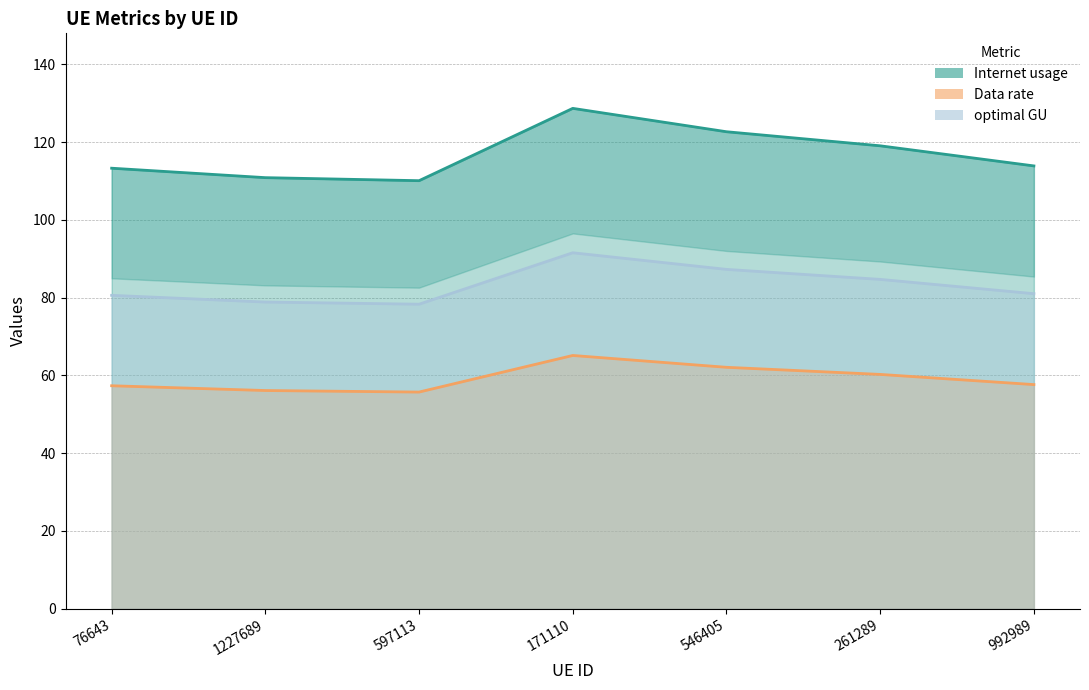

At which label is Data rate closest to 60?

261289